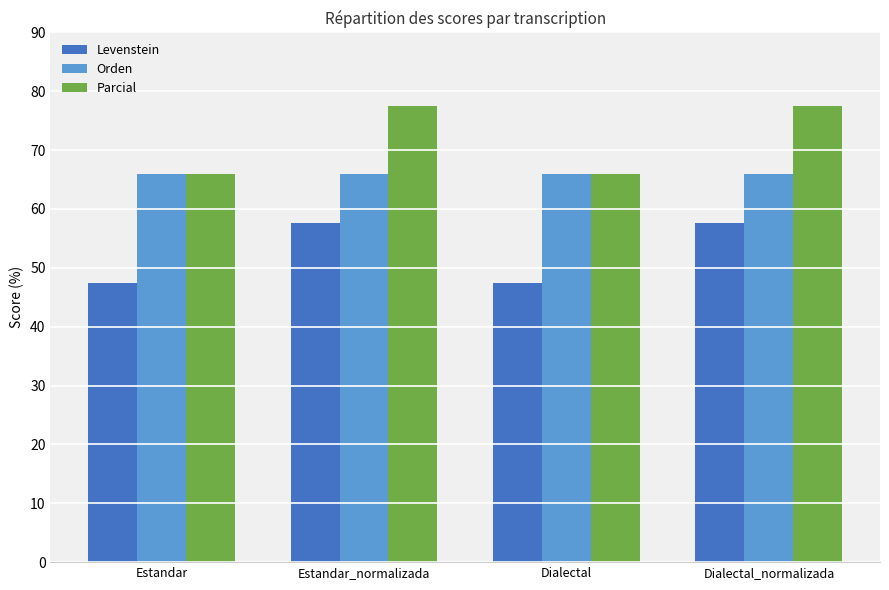

Does the chart contain any negative values?

No